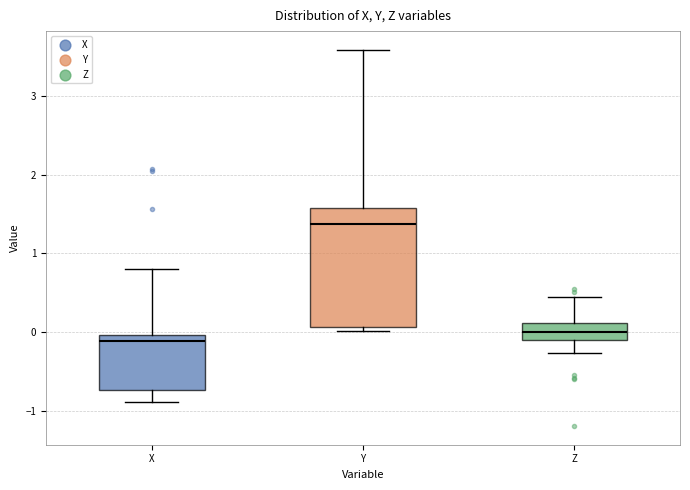

Reading left to right, transcribe this box plot: for each box, give where its median line is, the range the box spans, and where its two whiskers end, as read against the y-axis. The values are not printed on the chart, so give them approximately, as read against the axis.

X: median -0.1, box -0.7 to 0.0, whiskers -0.9 to 0.8
Y: median 1.4, box 0.1 to 1.6, whiskers 0.0 to 3.6
Z: median 0.0, box -0.1 to 0.1, whiskers -0.3 to 0.4